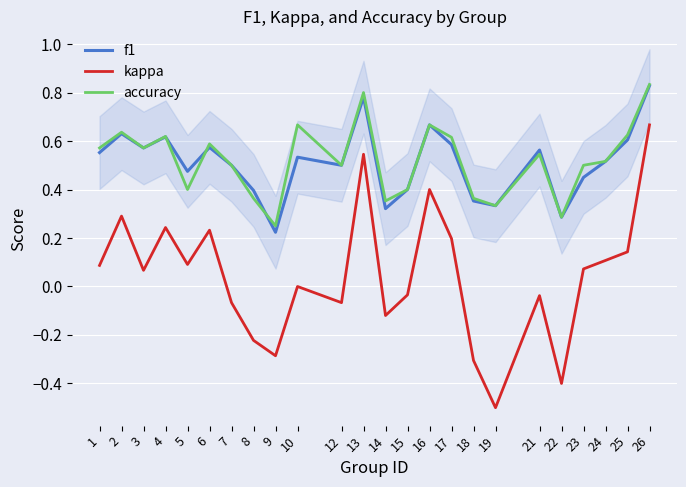

Between 13 and 23, which series saw the biggest shift?

kappa